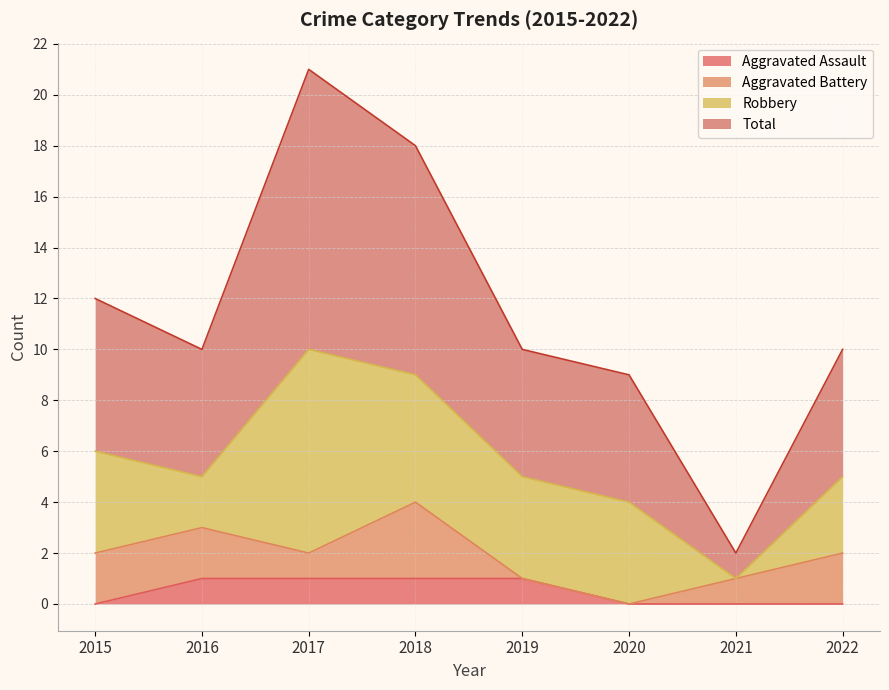

What is the difference between the Total values at 2018 and 2021?

16